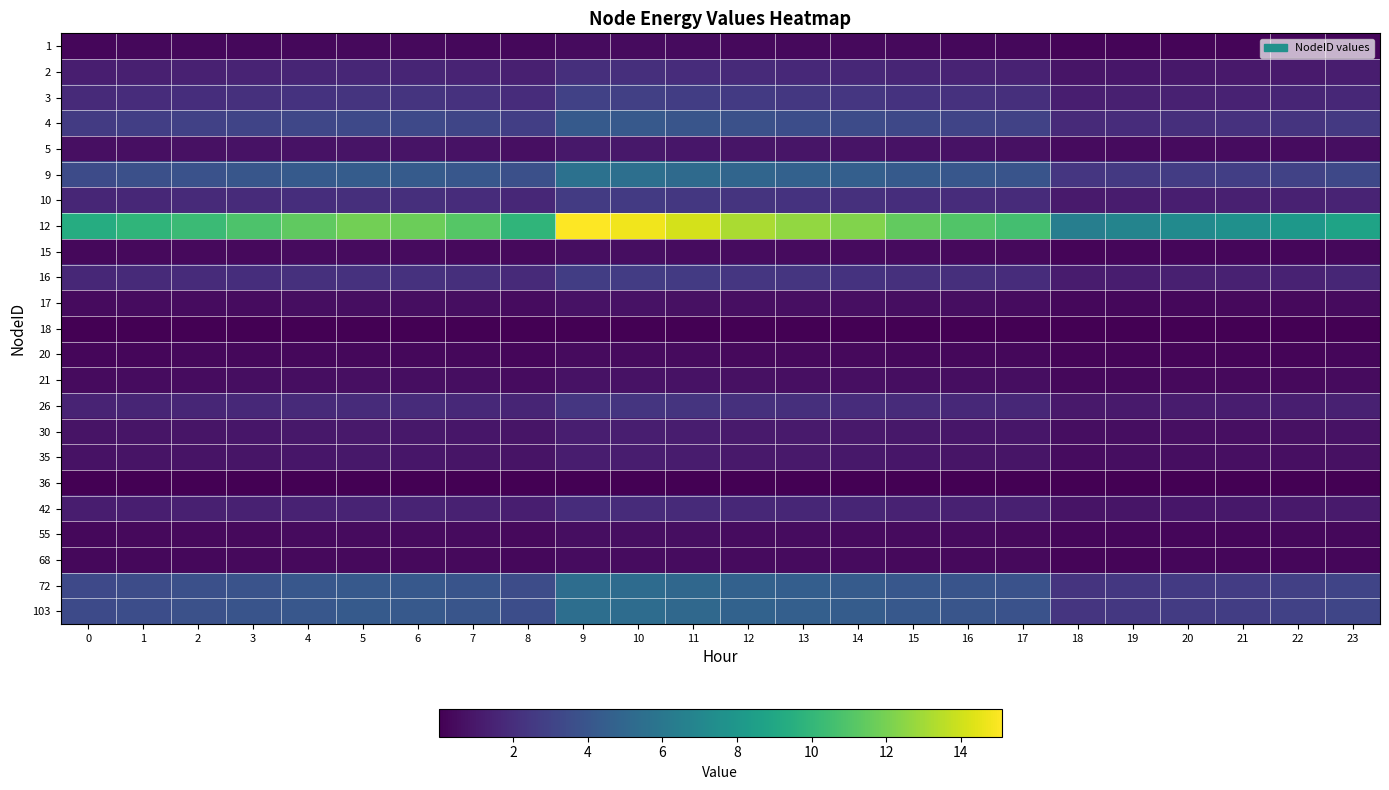

Between 8 and 20, which series saw the biggest shift?

12